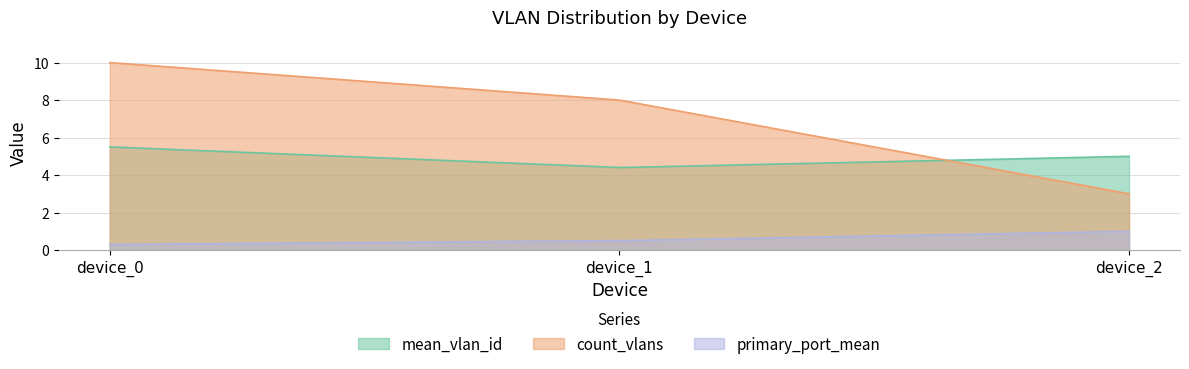

Is the value of primary_port_mean at device_1 greater than the value of mean_vlan_id at device_2?

No